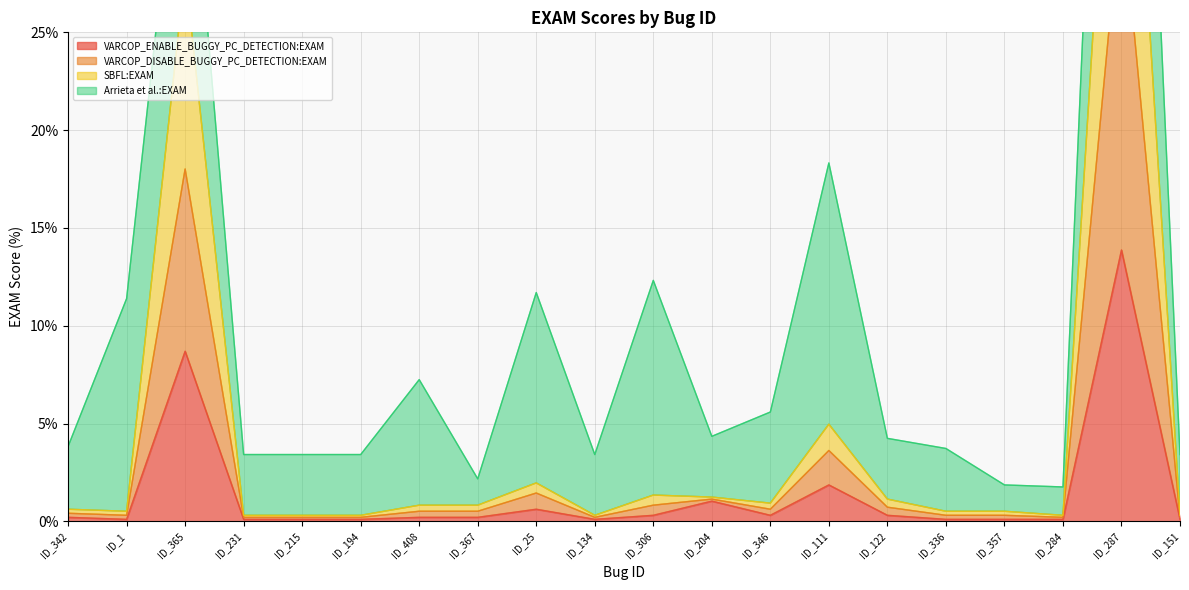

The VARCOP_ENABLE_BUGGY_PC_DETECTION:EXAM series shows 1.0 at ID_111. True or false?

False